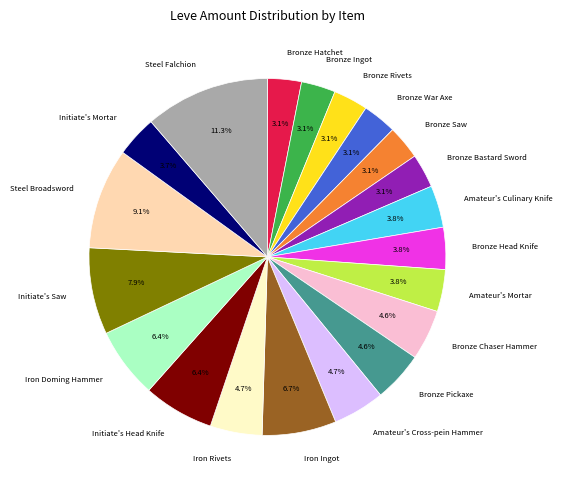

How many slices are in this pie chart?

20